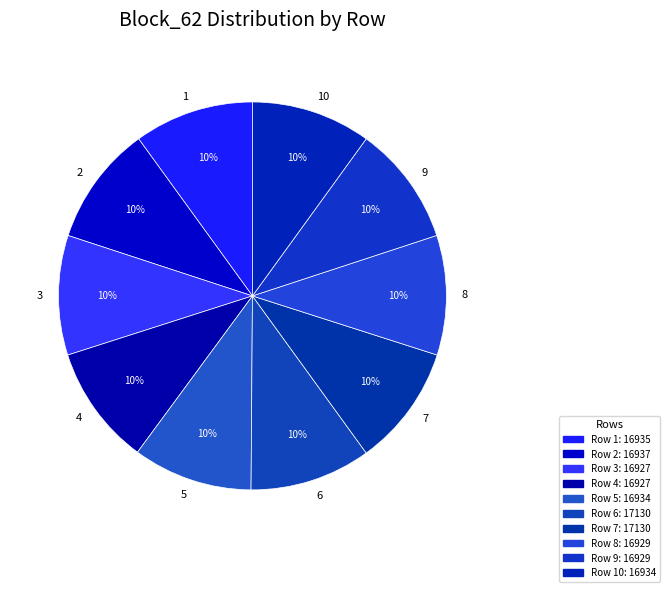

Combined, do 6 and 10 account for over 50%?

No